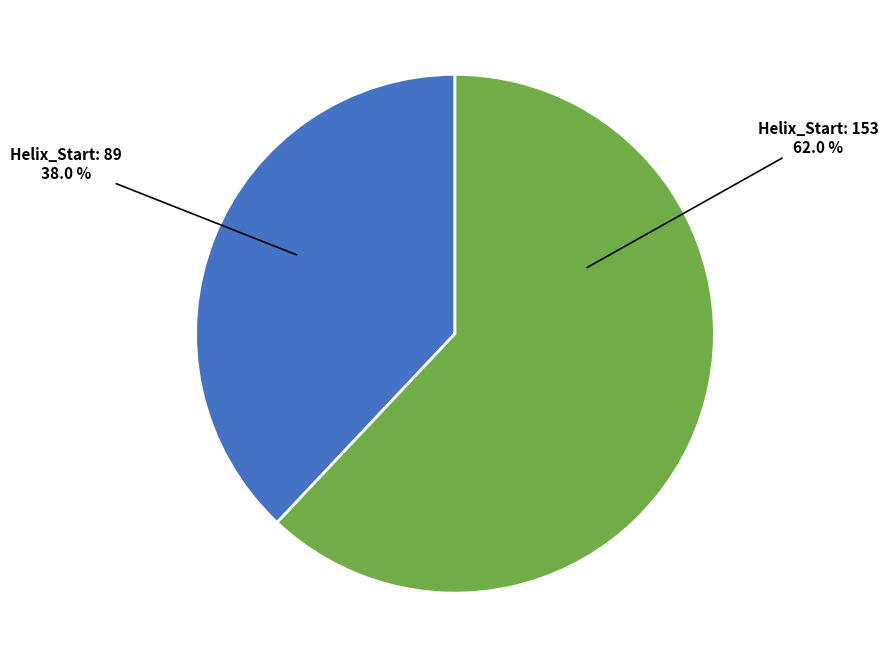

Does any single category account for the majority?

Yes